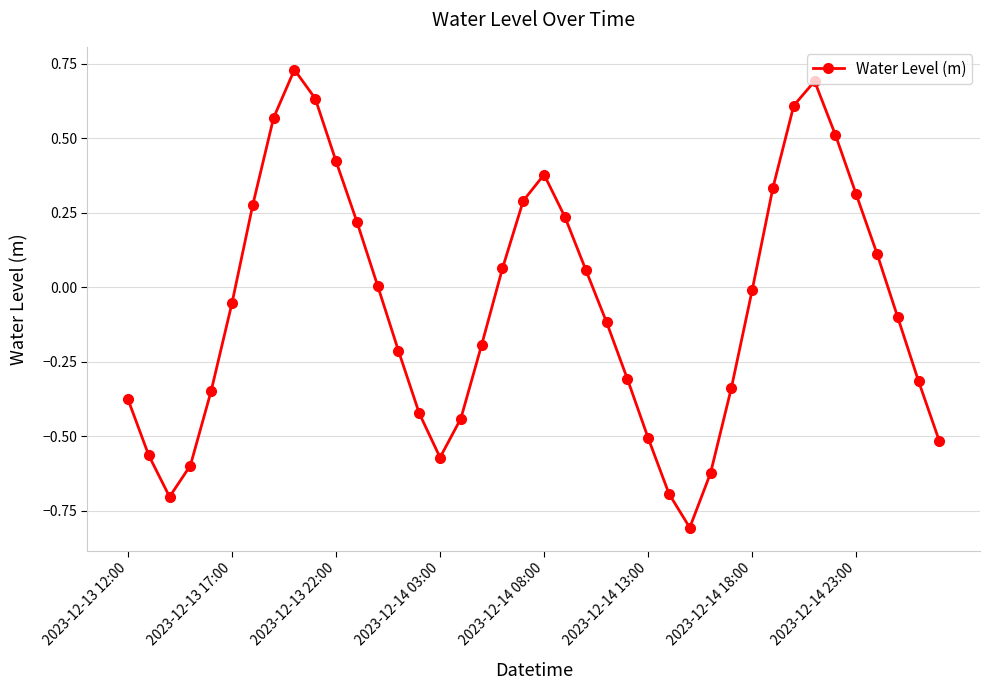

How many points are higher than both their immediate neighbors (excluding endpoints)?

3